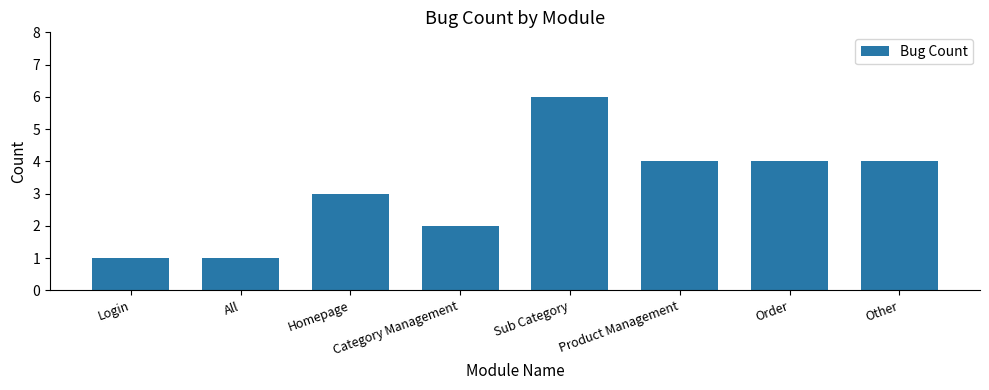

What is the change in value from Category Management to Sub Category?

+4